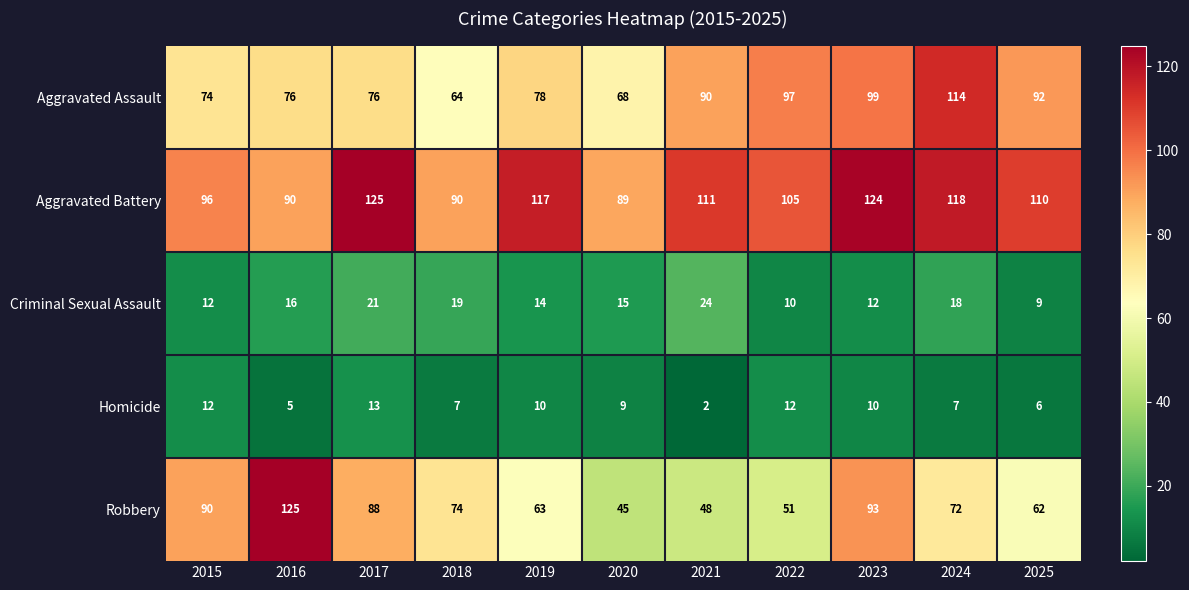

At which category does the chart reach its minimum across all series?

2021